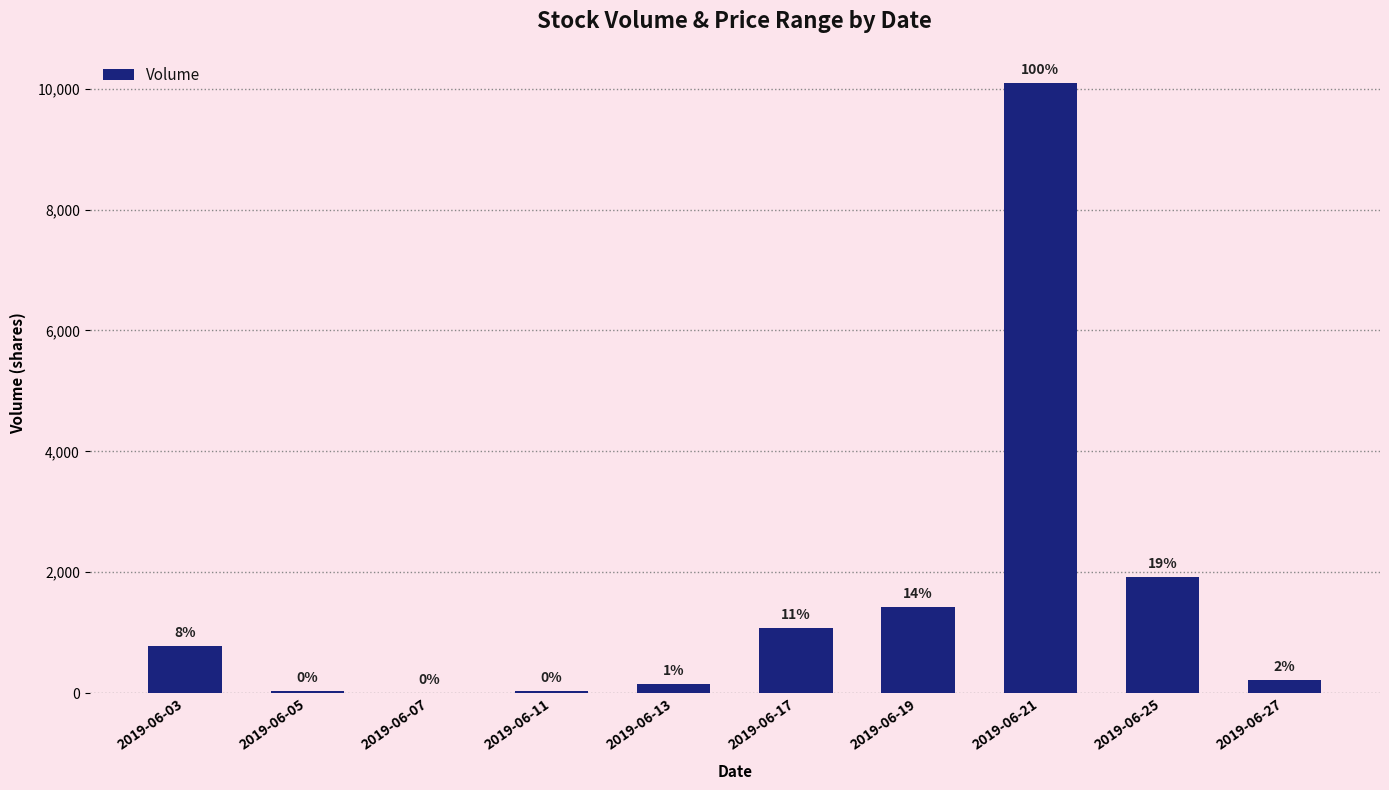

Between 2019-06-25 and 2019-06-27, which is larger?

2019-06-25